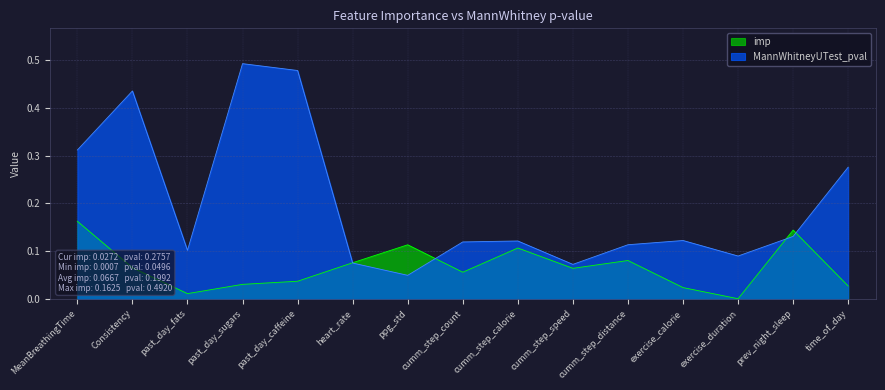

What is the maximum value for MannWhitneyUTest_pval?

0.5